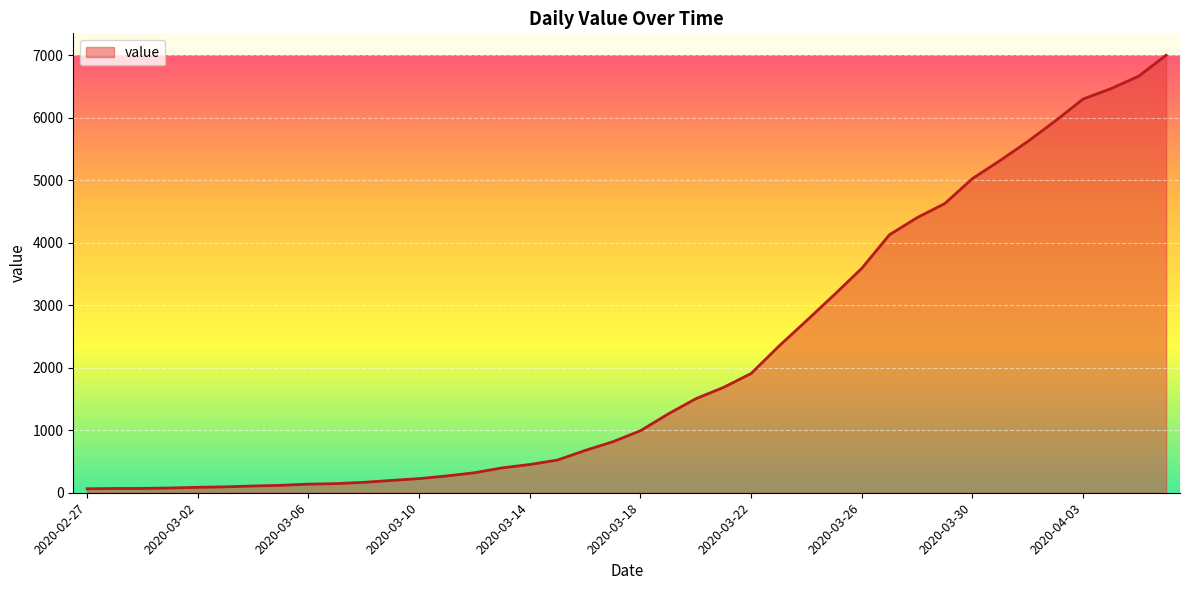

What is the greatest value displayed?

7004